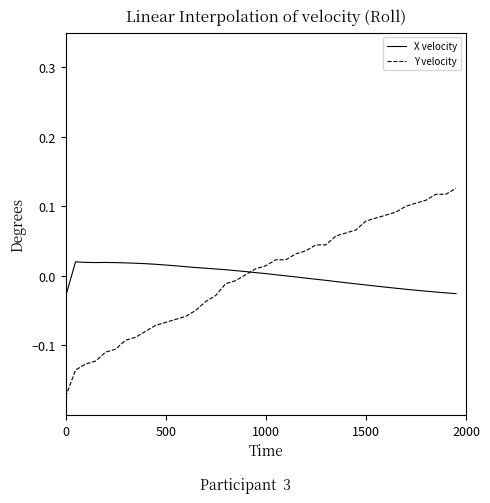

Rank the series by their maximum value, from highest to lowest.

Y velocity, X velocity